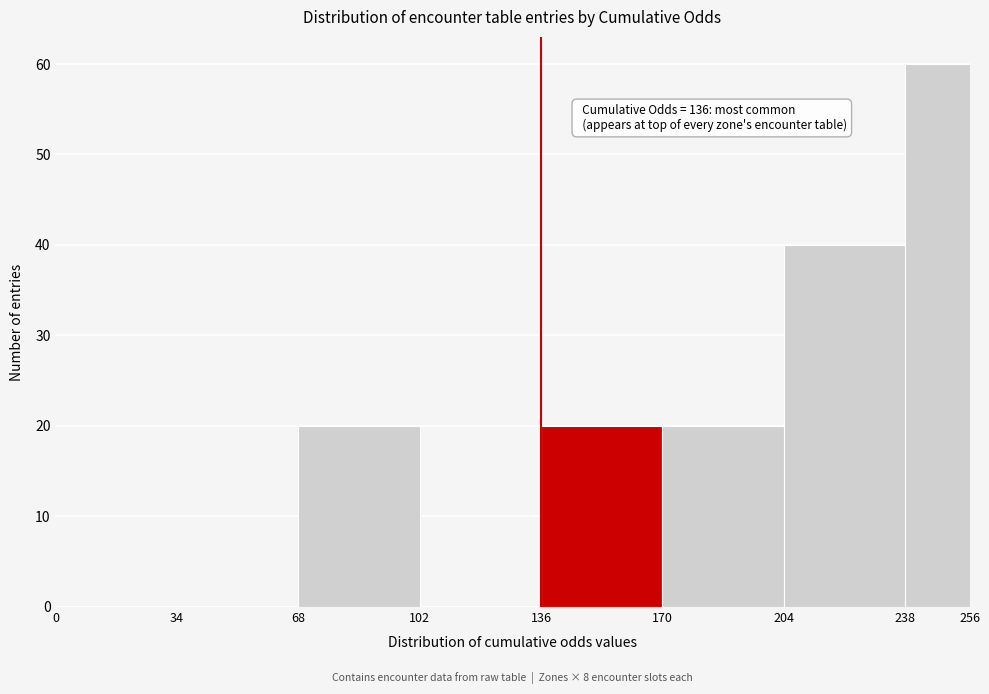

Which range on the x-axis has the tallest bar?

238 to 256